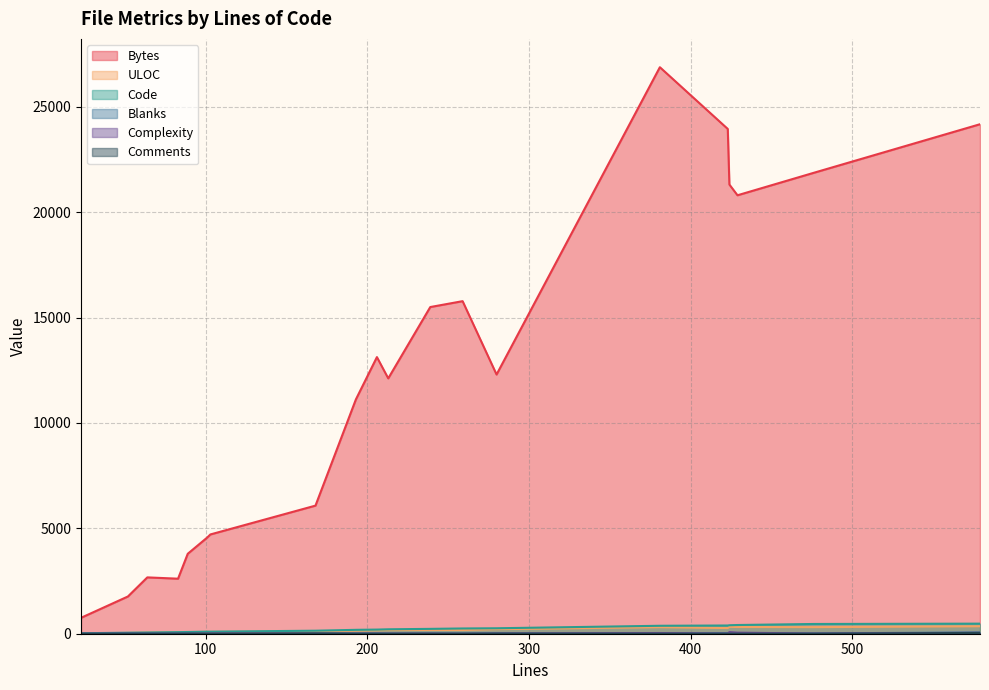

What is the difference between the Comments values at 4 and 14?

2